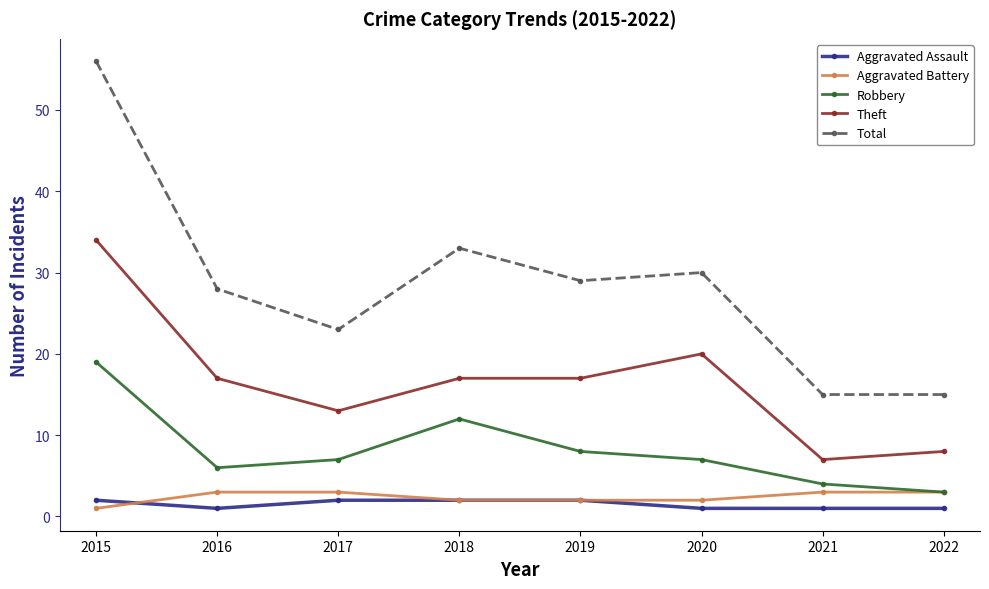

At how many categories does at least one series exceed 34?

1